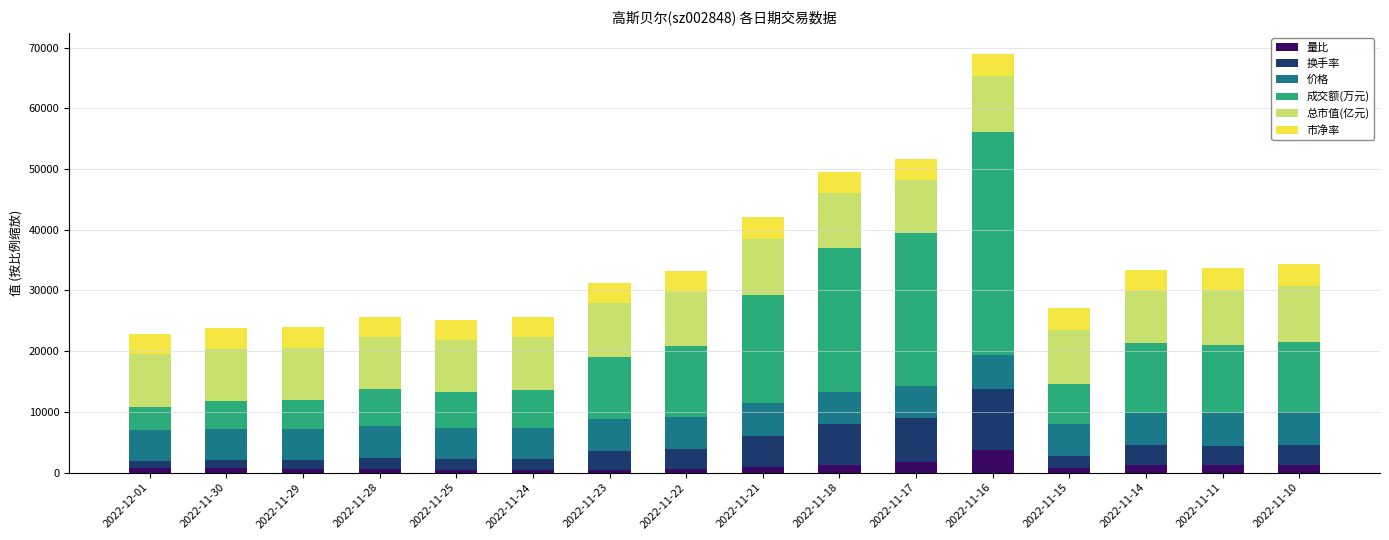

What is the maximum value for 量比?

3740